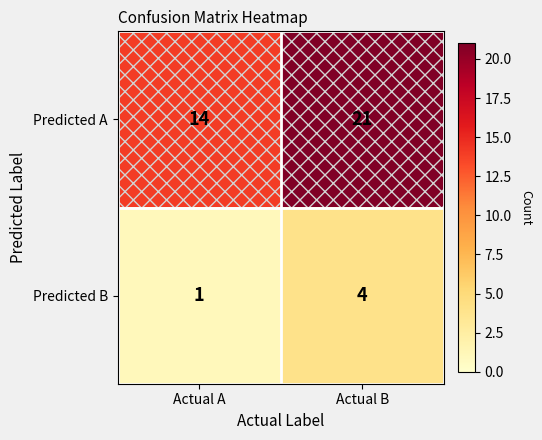

Between Actual A and Actual B, which series saw the biggest shift?

Predicted A